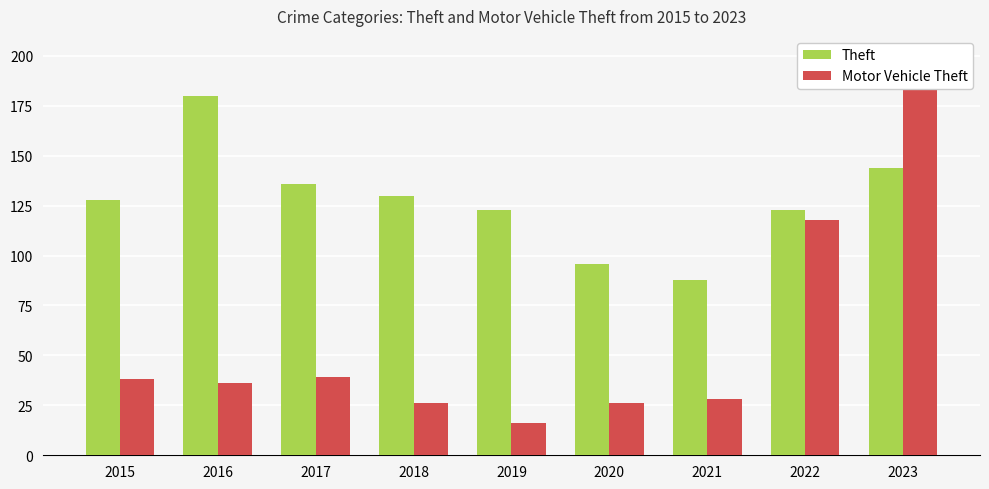

How many data points in Motor Vehicle Theft are above 36?

4